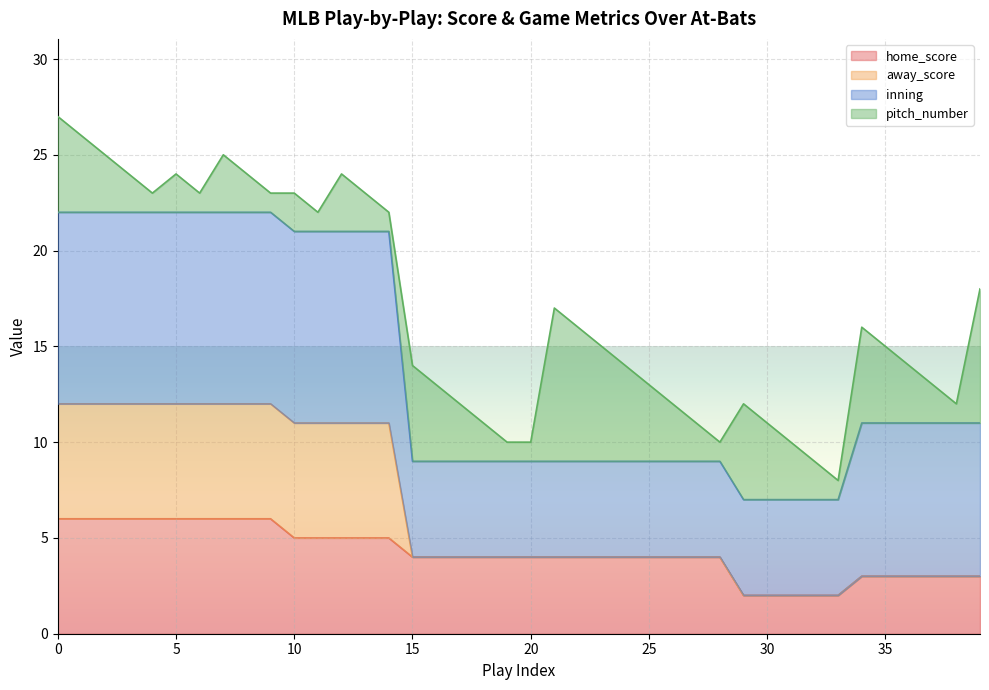

At which category does the chart reach its minimum across all series?

29